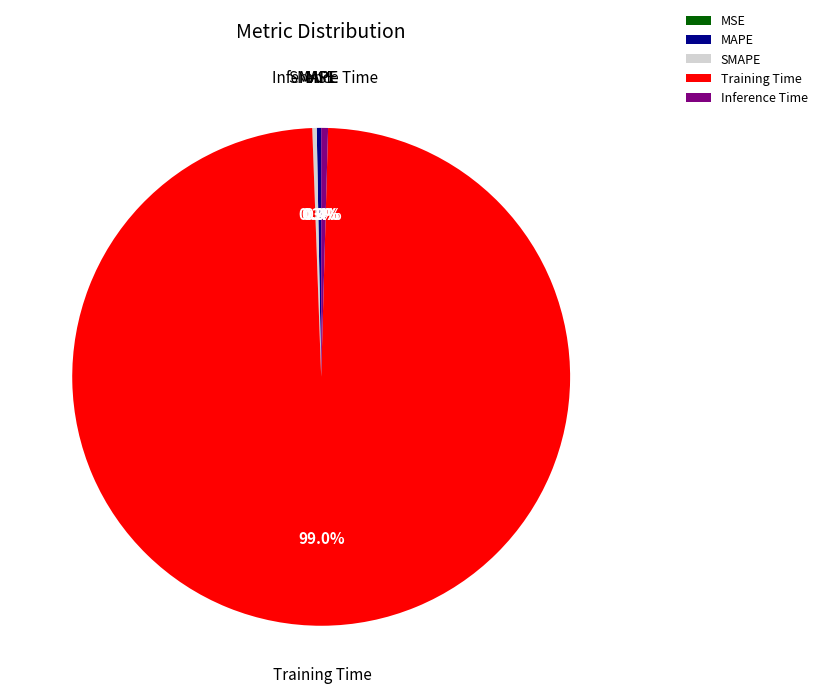

Do MAPE and Inference Time together represent more than half of the pie?

No